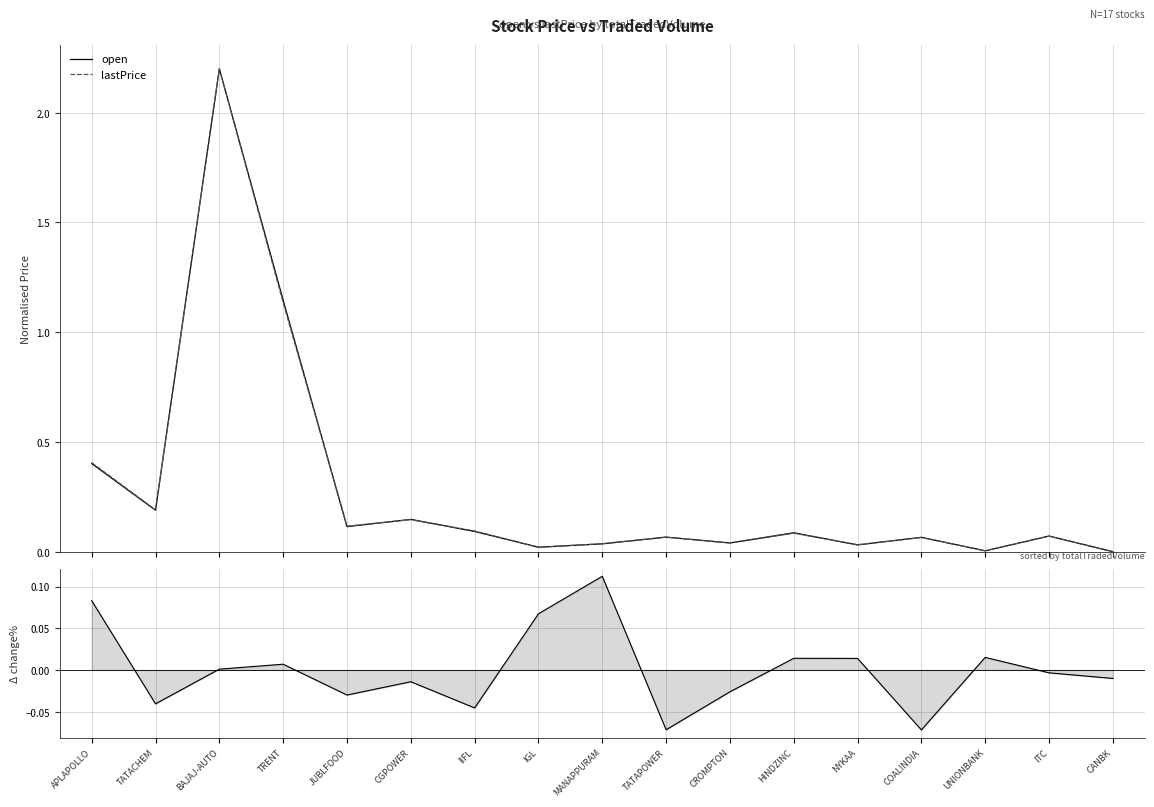

What is the average value of the open series?

0.3